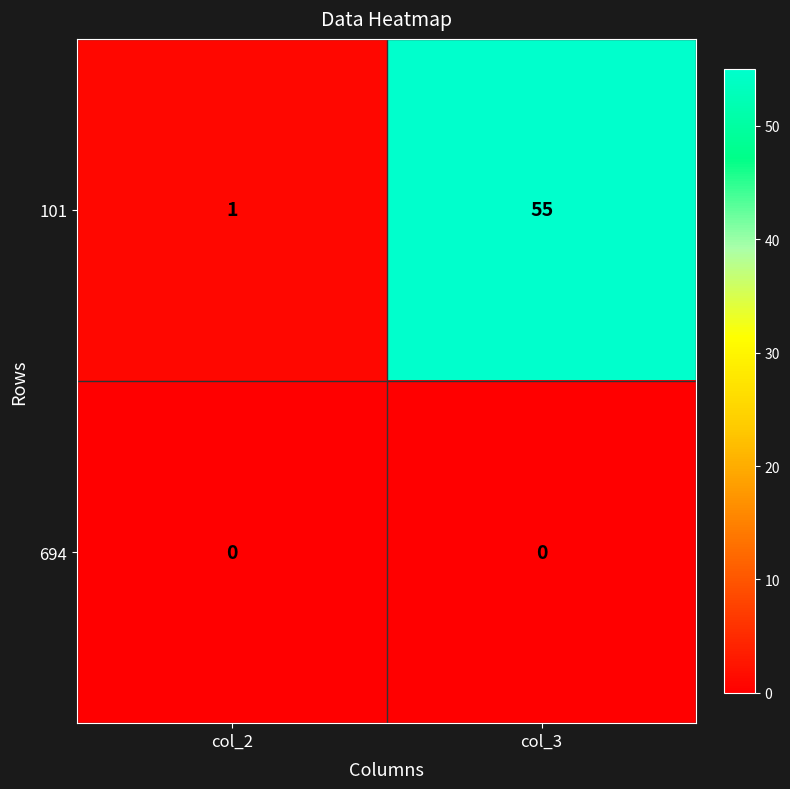

Which series has the largest total across all categories?

101